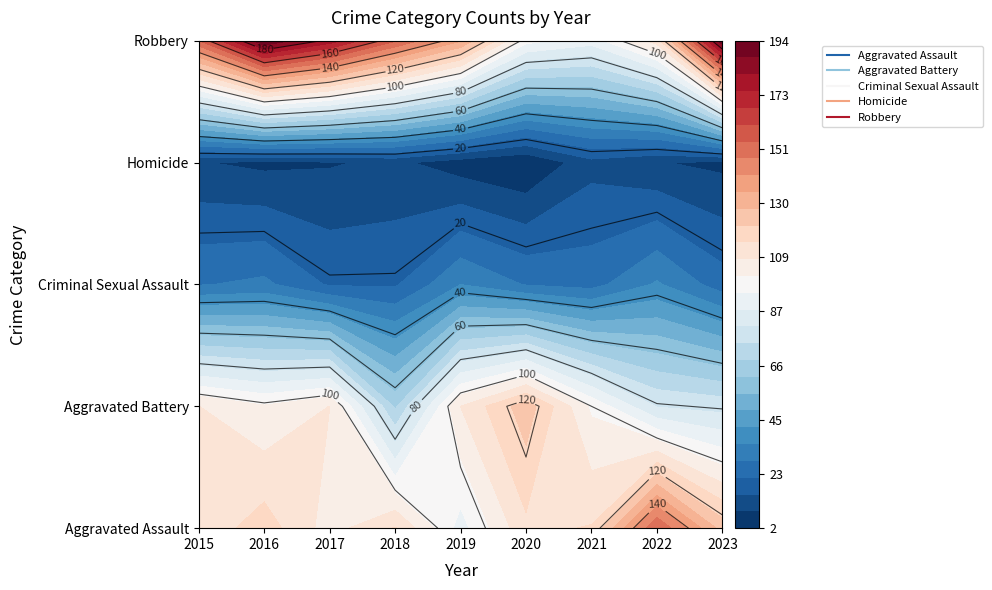

Read the Aggravated Battery value at 2015, to the nearest 10.

110